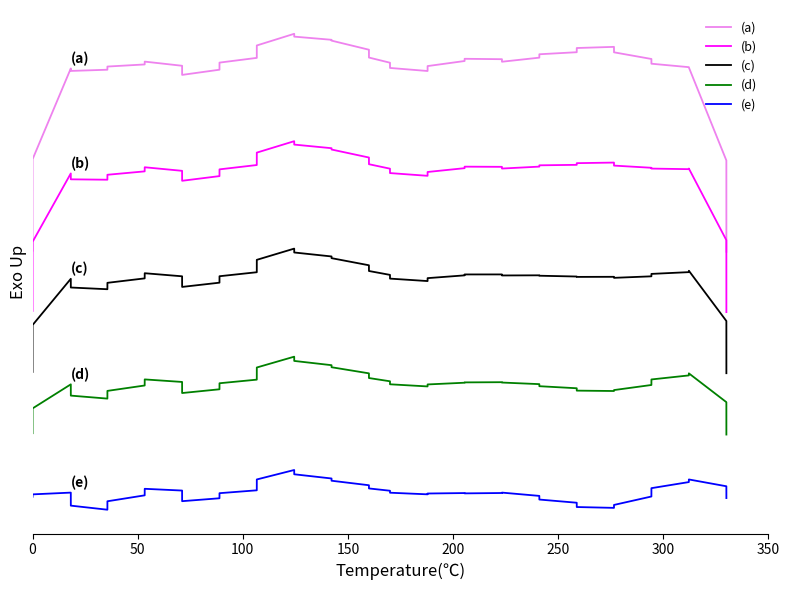

Rank the series by their maximum value, from highest to lowest.

(a), (b), (c), (d), (e)